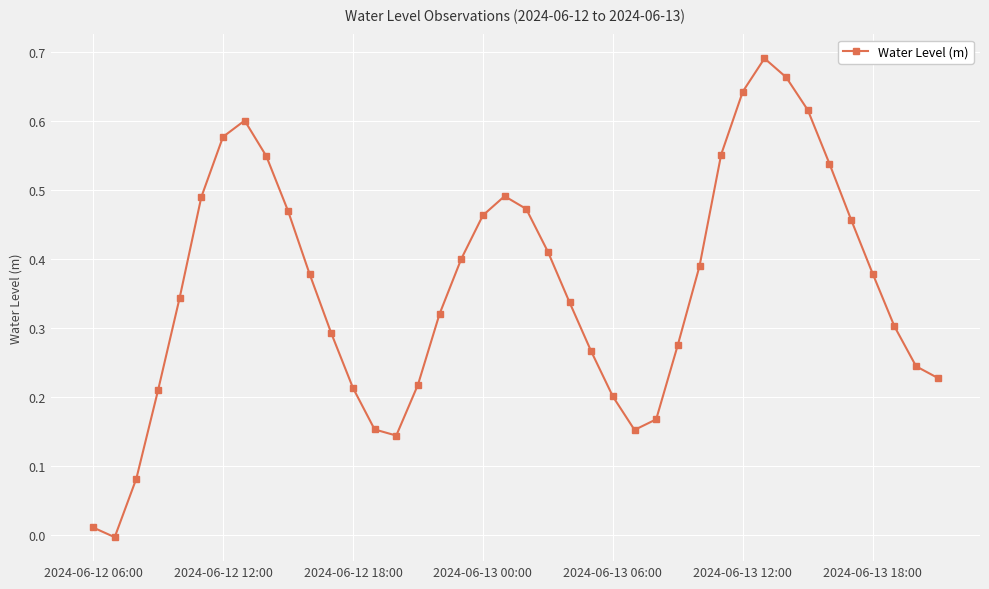

True or false: there are more than 2 points higher than both neighbors.

True